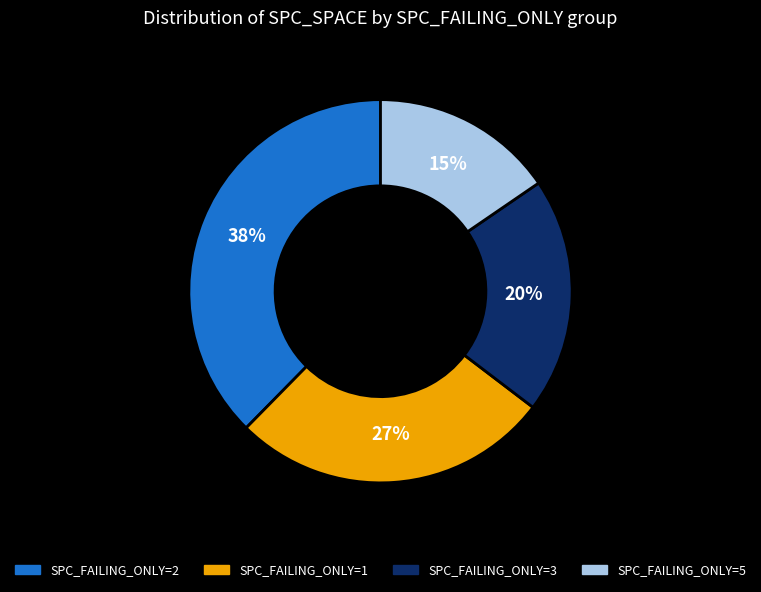

To the nearest percent, what is the average slice percentage?

25%